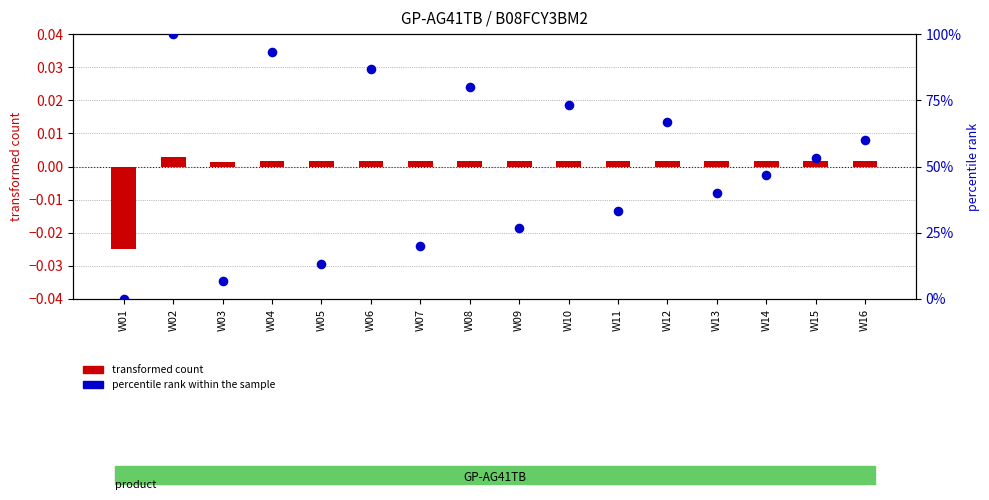

At how many categories does at least one series exceed 23?

12